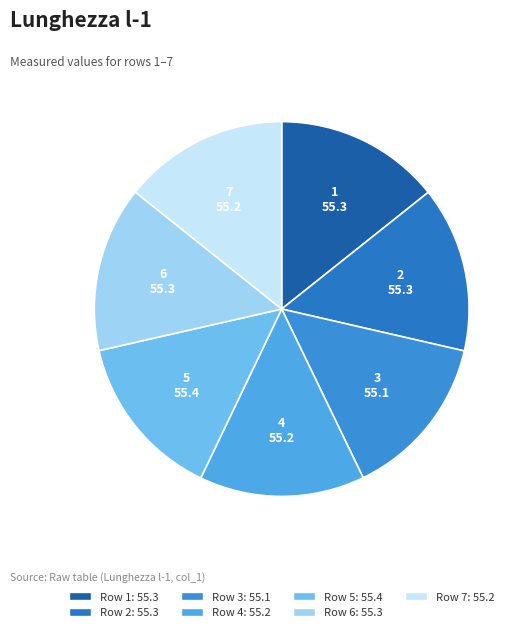

Is 3 the majority of the pie?

No